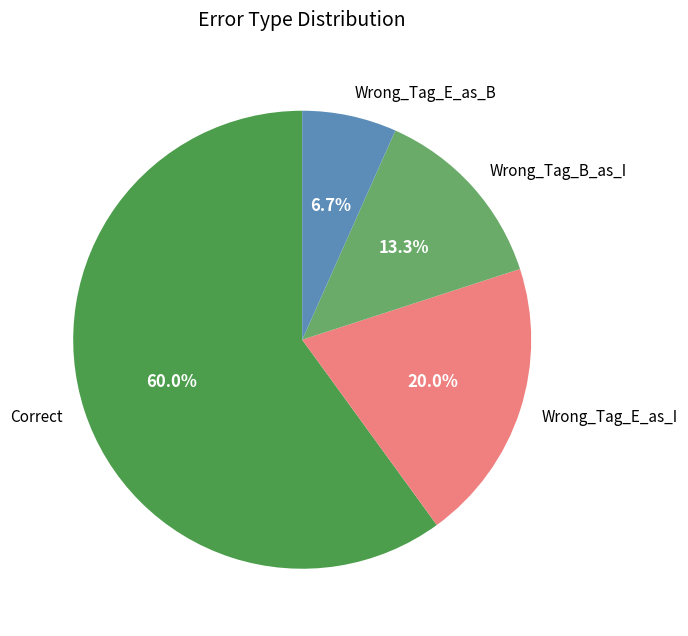

Which slice represents more than half of the pie?

Correct